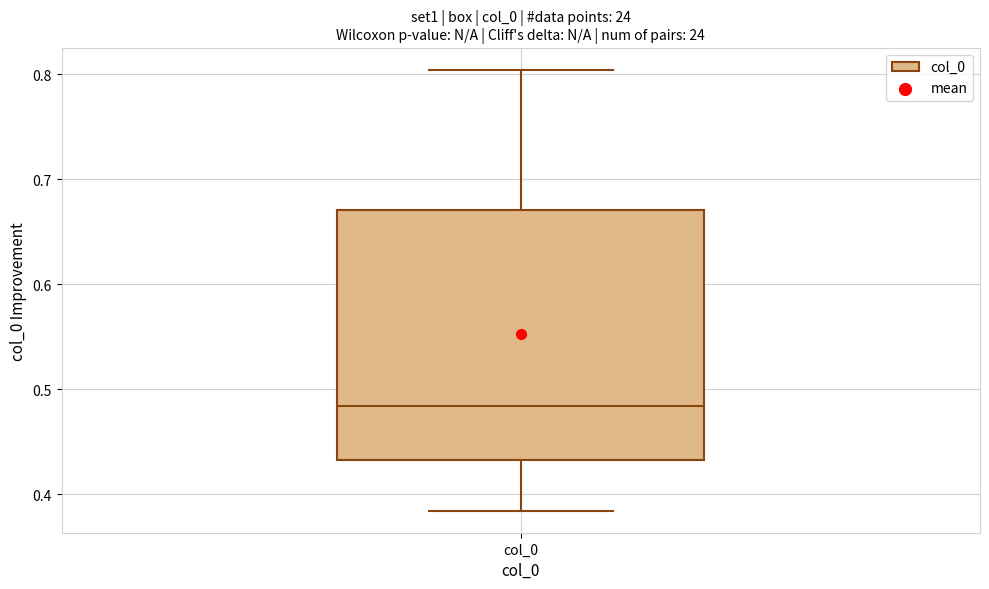

Where is the upper edge of the box for col_0 on the y-axis? The values are not printed on the chart, so give them approximately, as read against the axis.

0.67